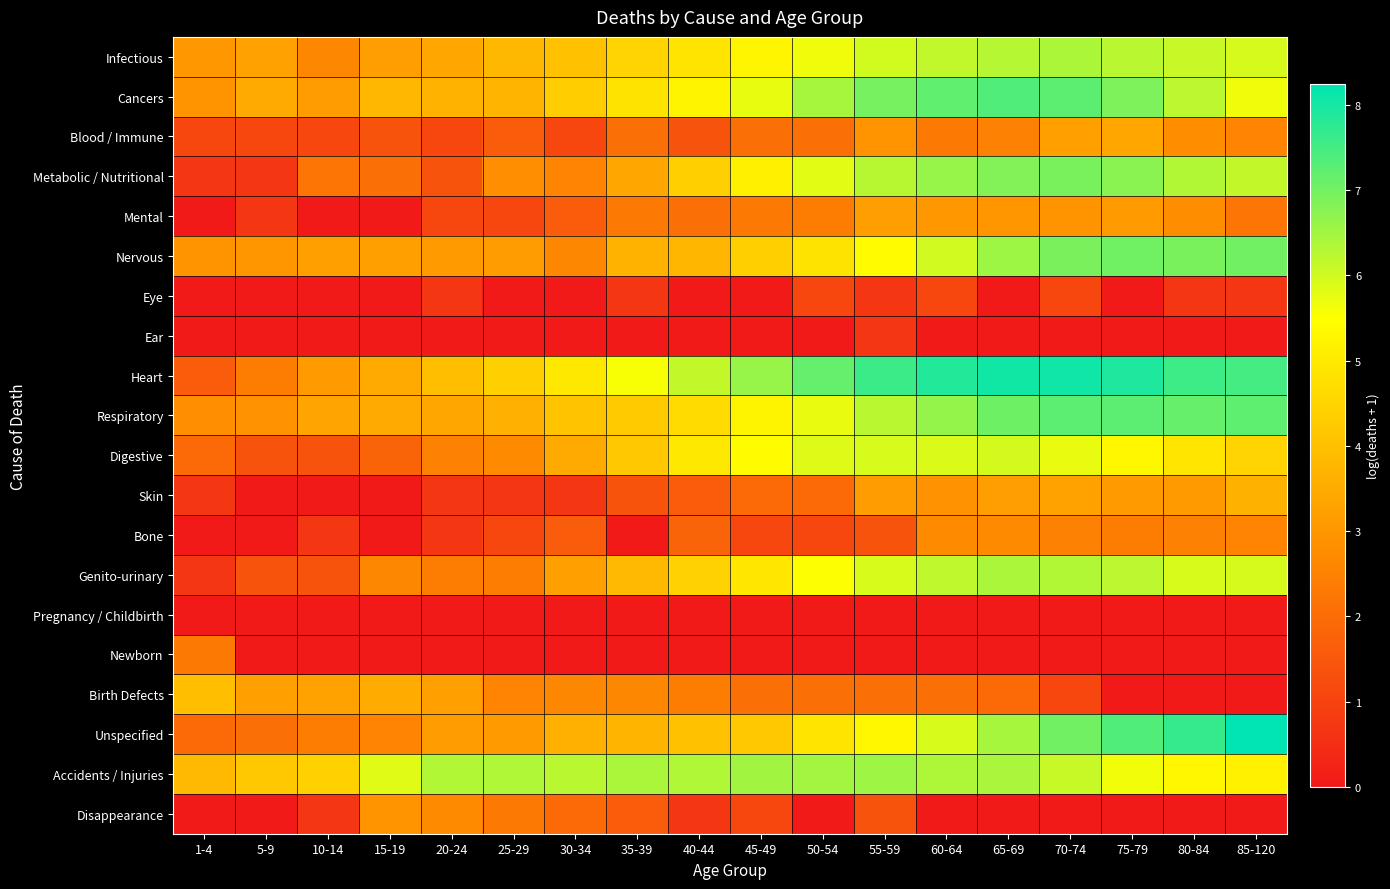

Reading left to right, extract all data points from this chart.

Infectious: 1-4=3.0	5-9=3.3	10-14=2.6	15-19=3.2	20-24=3.4	25-29=3.8	30-34=4.0	35-39=4.5	40-44=4.9	45-49=5.3	50-54=5.7	55-59=6.0	60-64=6.2	65-69=6.3	70-74=6.4	75-79=6.2	80-84=6.1	85-120=5.9
Cancers: 1-4=2.9	5-9=3.5	10-14=3.1	15-19=3.8	20-24=3.7	25-29=3.7	30-34=4.3	35-39=4.8	40-44=5.2	45-49=5.7	50-54=6.5	55-59=7.0	60-64=7.2	65-69=7.4	70-74=7.2	75-79=6.9	80-84=6.2	85-120=5.7
Blood / Immune: 1-4=1.1	5-9=1.1	10-14=1.1	15-19=1.4	20-24=1.1	25-29=1.6	30-34=1.1	35-39=2.1	40-44=1.4	45-49=2.1	50-54=2.1	55-59=2.9	60-64=2.3	65-69=2.5	70-74=3.2	75-79=3.4	80-84=2.8	85-120=2.6
Metabolic / Nutritional: 1-4=0.7	5-9=0.7	10-14=2.2	15-19=2.1	20-24=1.4	25-29=2.8	30-34=2.6	35-39=3.4	40-44=4.4	45-49=5.1	50-54=5.8	55-59=6.3	60-64=6.6	65-69=6.8	70-74=6.9	75-79=6.7	80-84=6.3	85-120=6.1
Mental: 1-4=0.0	5-9=0.7	10-14=0.0	15-19=0.0	20-24=1.1	25-29=1.1	30-34=1.6	35-39=2.3	40-44=2.1	45-49=2.3	50-54=2.4	55-59=3.2	60-64=3.0	65-69=3.0	70-74=2.9	75-79=3.1	80-84=2.8	85-120=2.2
Nervous: 1-4=2.9	5-9=3.0	10-14=3.2	15-19=3.2	20-24=3.1	25-29=3.1	30-34=2.6	35-39=3.7	40-44=3.8	45-49=4.4	50-54=4.8	55-59=5.4	60-64=6.0	65-69=6.5	70-74=6.9	75-79=7.0	80-84=6.9	85-120=7.0
Eye: 1-4=0.0	5-9=0.0	10-14=0.0	15-19=0.0	20-24=0.7	25-29=0.0	30-34=0.0	35-39=0.7	40-44=0.0	45-49=0.0	50-54=1.1	55-59=0.7	60-64=1.1	65-69=0.0	70-74=1.1	75-79=0.0	80-84=0.7	85-120=0.7
Ear: 1-4=0.0	5-9=0.0	10-14=0.0	15-19=0.0	20-24=0.0	25-29=0.0	30-34=0.0	35-39=0.0	40-44=0.0	45-49=0.0	50-54=0.0	55-59=0.7	60-64=0.0	65-69=0.0	70-74=0.0	75-79=0.0	80-84=0.0	85-120=0.0
Heart: 1-4=1.6	5-9=2.4	10-14=3.1	15-19=3.5	20-24=4.0	25-29=4.4	30-34=5.0	35-39=5.6	40-44=6.1	45-49=6.6	50-54=7.2	55-59=7.6	60-64=7.9	65-69=8.0	70-74=8.1	75-79=7.9	80-84=7.6	85-120=7.5
Respiratory: 1-4=2.8	5-9=2.9	10-14=3.3	15-19=3.5	20-24=3.4	25-29=3.6	30-34=4.1	35-39=4.3	40-44=4.6	45-49=5.2	50-54=5.7	55-59=6.2	60-64=6.7	65-69=7.1	70-74=7.3	75-79=7.3	80-84=7.1	85-120=7.2
Digestive: 1-4=1.9	5-9=1.4	10-14=1.4	15-19=1.8	20-24=2.5	25-29=2.7	30-34=3.5	35-39=4.2	40-44=5.0	45-49=5.4	50-54=5.9	55-59=5.9	60-64=5.9	65-69=5.9	70-74=5.7	75-79=5.3	80-84=4.9	85-120=4.5
Skin: 1-4=0.7	5-9=0.0	10-14=0.0	15-19=0.0	20-24=0.7	25-29=0.7	30-34=0.7	35-39=1.4	40-44=1.6	45-49=1.9	50-54=1.9	55-59=3.1	60-64=2.9	65-69=3.2	70-74=3.3	75-79=3.1	80-84=3.1	85-120=3.6
Bone: 1-4=0.0	5-9=0.0	10-14=0.7	15-19=0.0	20-24=0.7	25-29=1.1	30-34=1.6	35-39=0.0	40-44=1.8	45-49=1.1	50-54=1.1	55-59=1.4	60-64=2.7	65-69=2.7	70-74=2.5	75-79=2.4	80-84=2.5	85-120=2.6
Genito-urinary: 1-4=0.7	5-9=1.4	10-14=1.4	15-19=2.6	20-24=2.4	25-29=2.4	30-34=3.2	35-39=3.9	40-44=4.4	45-49=4.9	50-54=5.5	55-59=5.9	60-64=6.2	65-69=6.4	70-74=6.3	75-79=6.2	80-84=5.9	85-120=5.9
Pregnancy / Childbirth: 1-4=0.0	5-9=0.0	10-14=0.0	15-19=0.0	20-24=0.0	25-29=0.0	30-34=0.0	35-39=0.0	40-44=0.0	45-49=0.0	50-54=0.0	55-59=0.0	60-64=0.0	65-69=0.0	70-74=0.0	75-79=0.0	80-84=0.0	85-120=0.0
Newborn: 1-4=2.3	5-9=0.0	10-14=0.0	15-19=0.0	20-24=0.0	25-29=0.0	30-34=0.0	35-39=0.0	40-44=0.0	45-49=0.0	50-54=0.0	55-59=0.0	60-64=0.0	65-69=0.0	70-74=0.0	75-79=0.0	80-84=0.0	85-120=0.0
Birth Defects: 1-4=4.0	5-9=3.2	10-14=3.3	15-19=3.5	20-24=3.2	25-29=2.6	30-34=2.6	35-39=2.6	40-44=2.4	45-49=2.1	50-54=2.1	55-59=2.1	60-64=2.1	65-69=1.9	70-74=1.1	75-79=0.0	80-84=0.0	85-120=0.0
Unspecified: 1-4=1.9	5-9=2.1	10-14=2.4	15-19=2.6	20-24=3.1	25-29=3.1	30-34=3.6	35-39=3.7	40-44=4.0	45-49=4.2	50-54=4.9	55-59=5.3	60-64=5.9	65-69=6.5	70-74=7.0	75-79=7.4	80-84=7.7	85-120=8.2
Accidents / Injuries: 1-4=3.8	5-9=4.2	10-14=4.4	15-19=5.8	20-24=6.3	25-29=6.3	30-34=6.2	35-39=6.4	40-44=6.4	45-49=6.5	50-54=6.5	55-59=6.5	60-64=6.4	65-69=6.4	70-74=6.1	75-79=5.6	80-84=5.3	85-120=5.2
Disappearance: 1-4=0.0	5-9=0.0	10-14=0.7	15-19=2.9	20-24=2.7	25-29=2.3	30-34=1.9	35-39=1.6	40-44=0.7	45-49=1.1	50-54=0.0	55-59=1.4	60-64=0.0	65-69=0.0	70-74=0.0	75-79=0.0	80-84=0.0	85-120=0.0